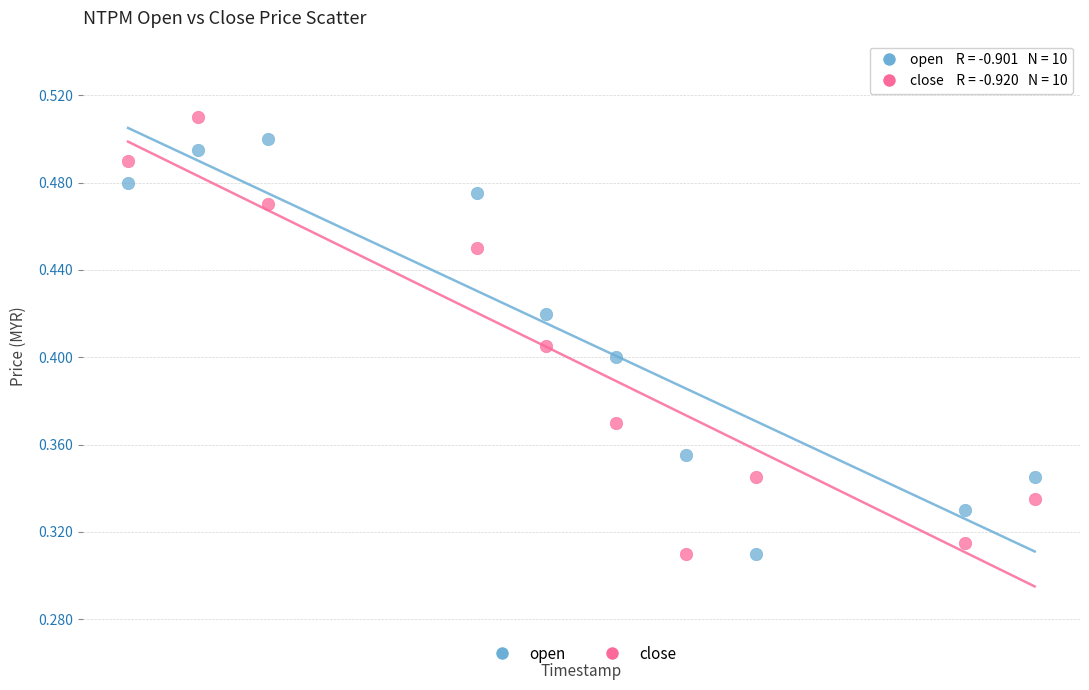

What are all the series names shown in the legend?

open, close